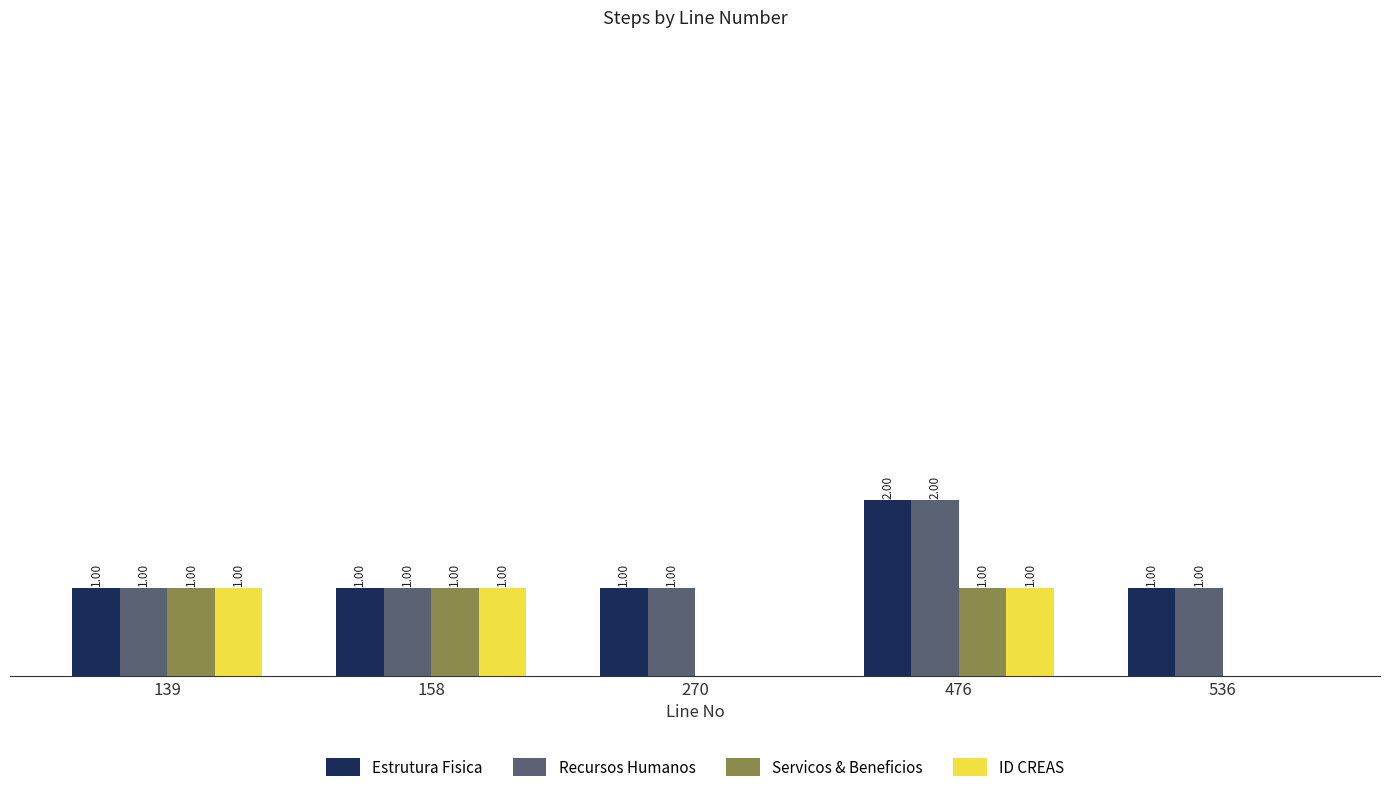

What is the value of the Estrutura Fisica bar at the 4th from the left?

2